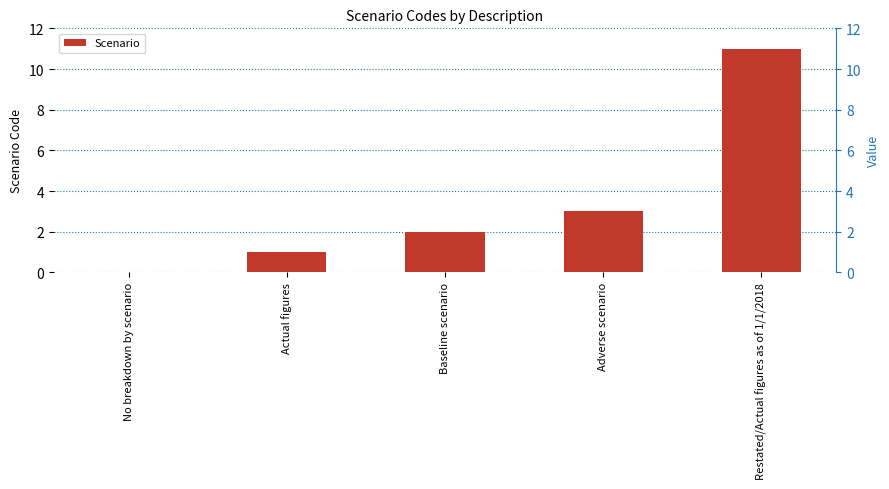

What is the sum of the values at No breakdown by scenario and Restated/Actual figures as of 1/1/2018?

11